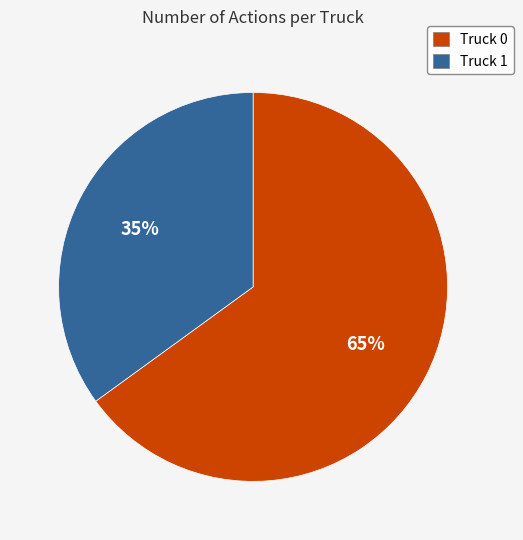

True or false: Truck 1 accounts for 48% of the total.

False